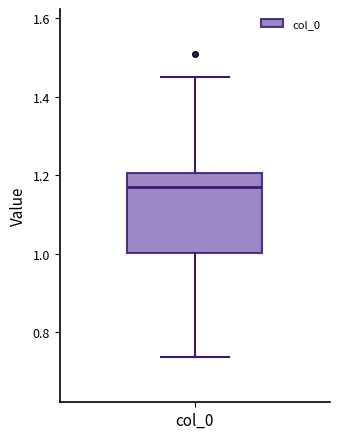

Transcribe this box plot: give where the median line is, the range the box spans, and where the two whiskers end, as read against the y-axis. The values are not printed on the chart, so give them approximately, as read against the axis.

median 1.16, box 1.00 to 1.20, whiskers 0.74 to 1.44